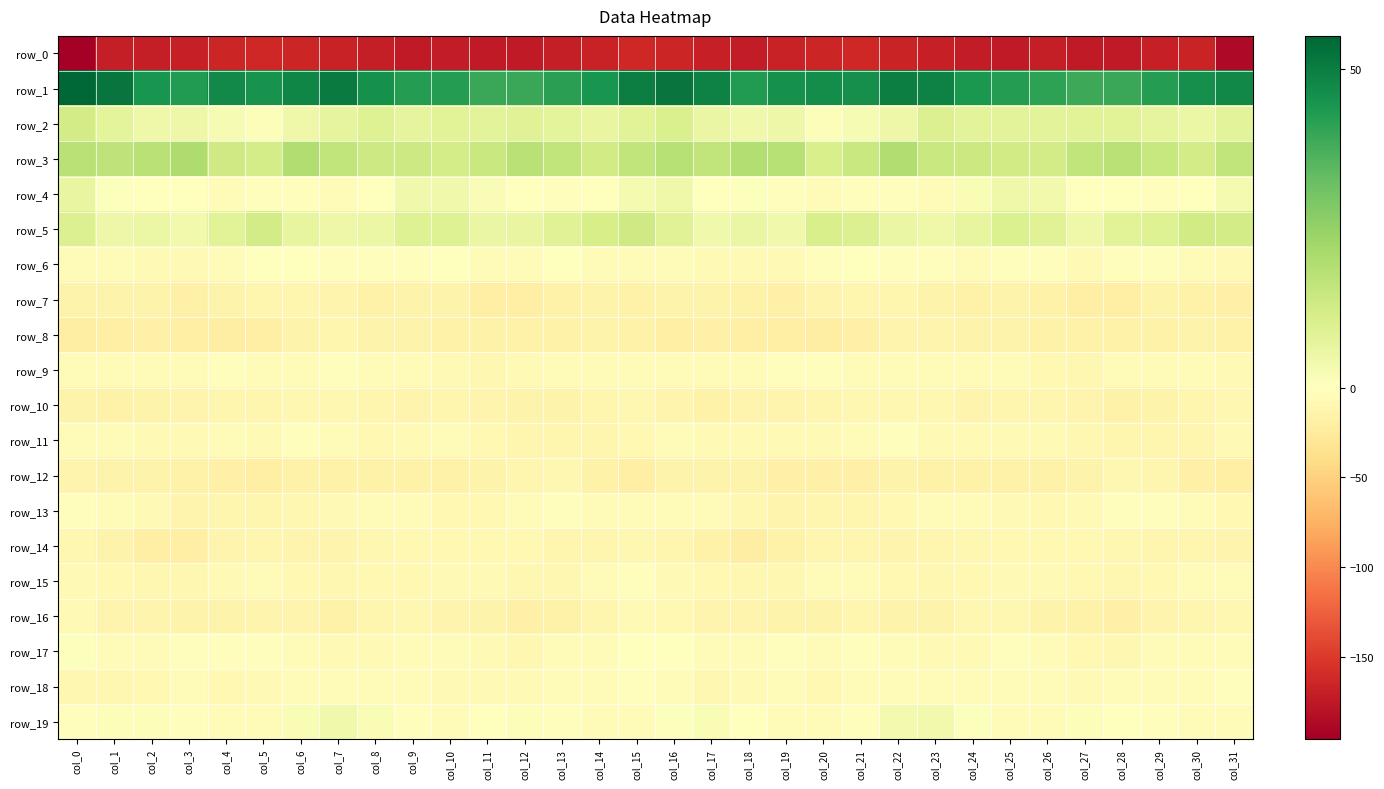

How many negative values does the row_19 series have?

18